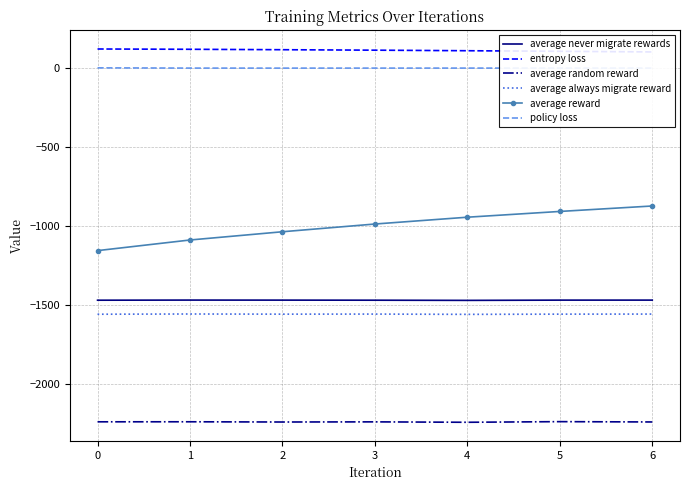

True or false: policy loss and average always migrate reward intersect in this chart.

False